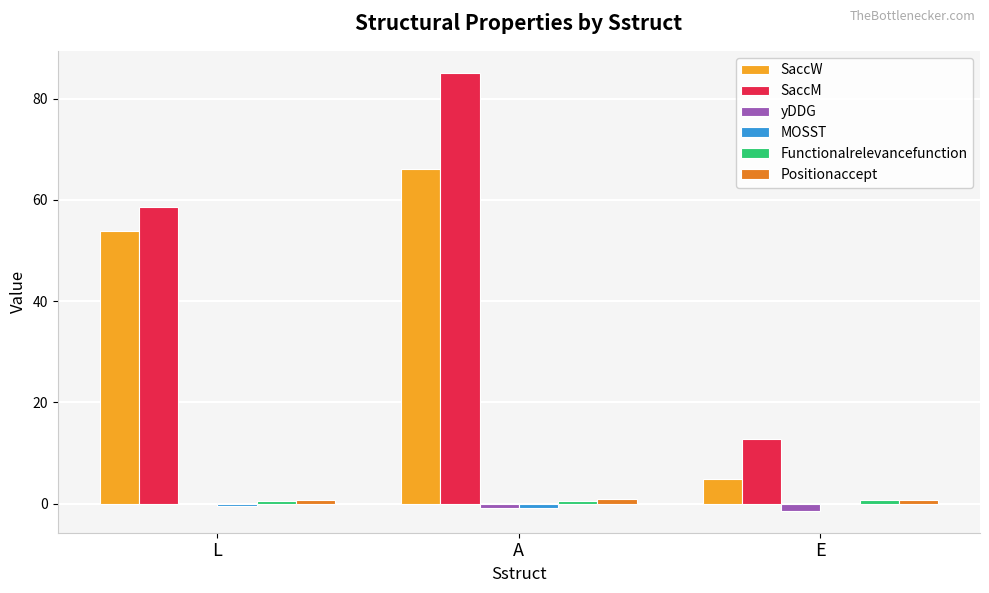

At which label is SaccM closest to 48?

L